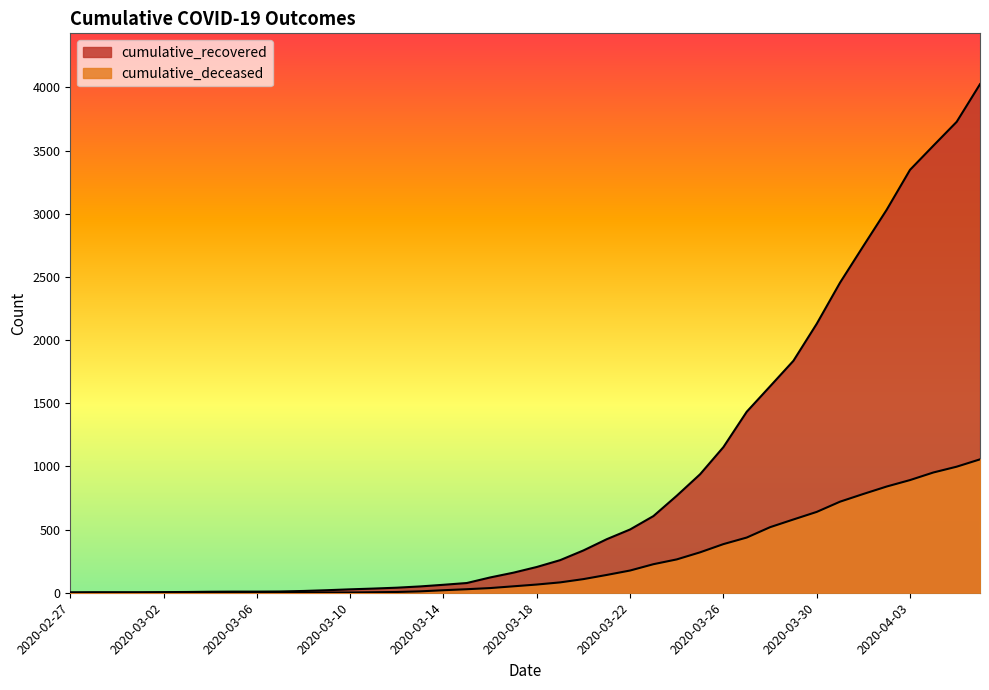

What is the difference between the highest and lowest values at 2020-03-26?

768